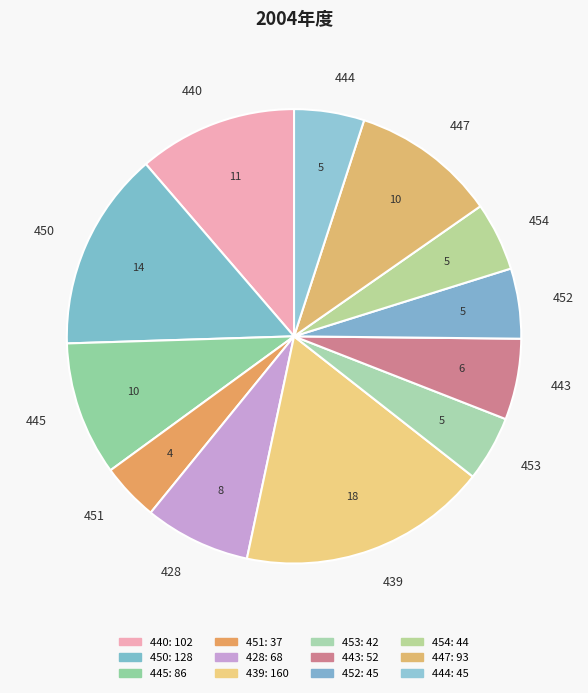

Is 447 the majority of the pie?

No